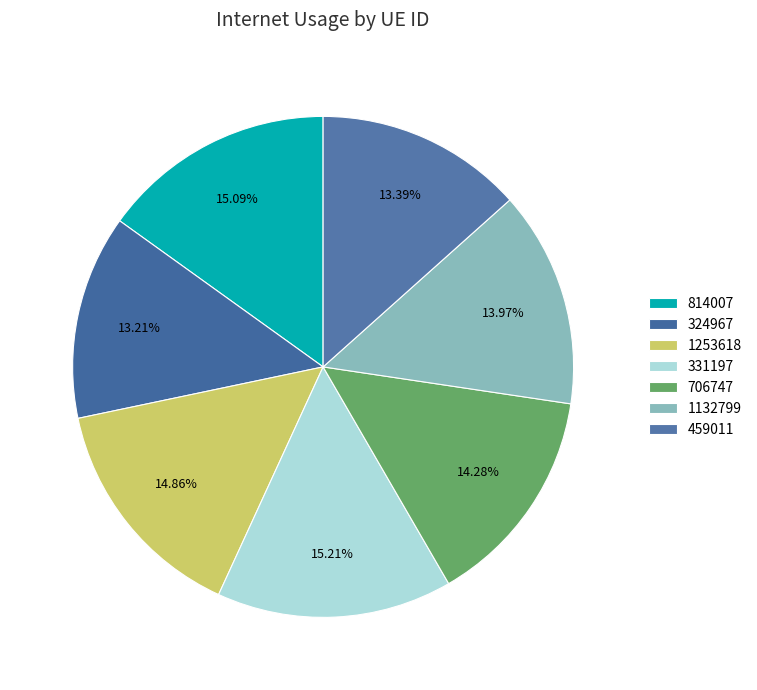

How many segments does this pie chart have?

7